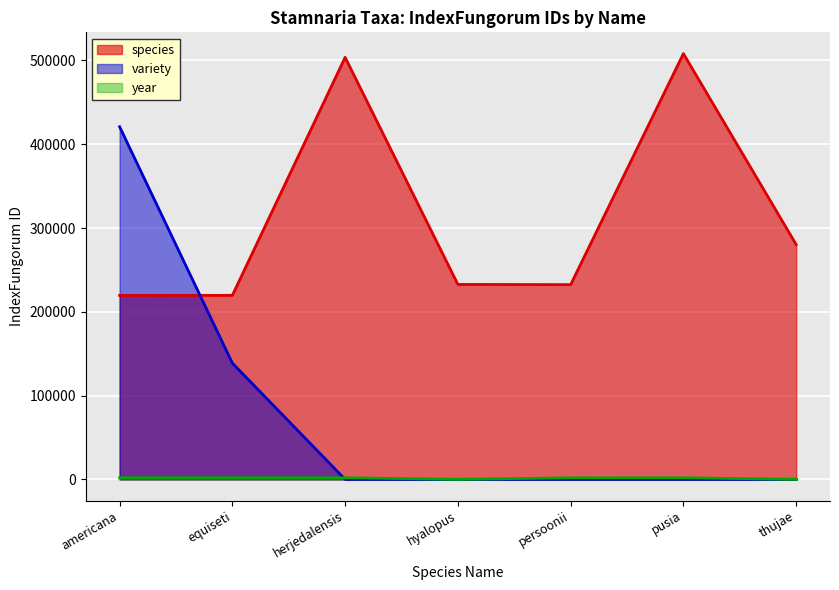

Which category has the lowest value across all series?

herjedalensis